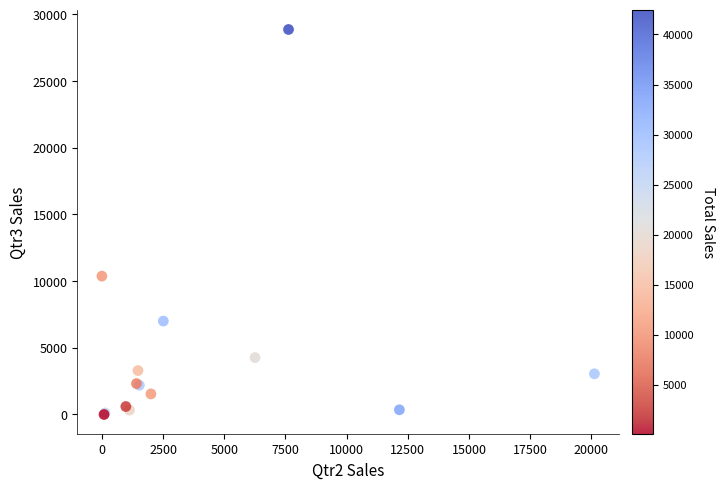

What Y value in the scatter plot is closest to 14433?

10373.6